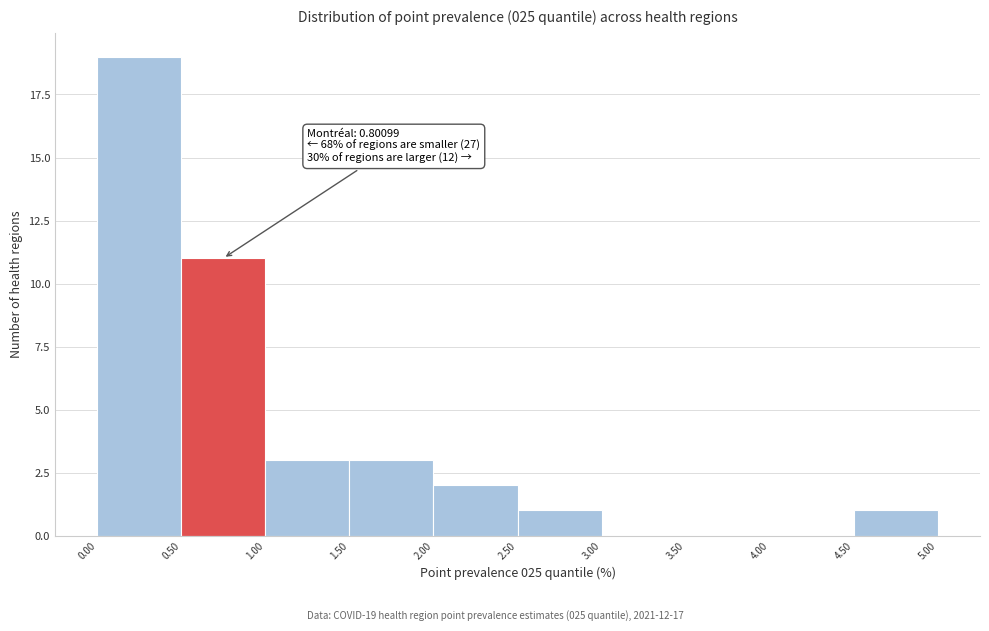

Which range on the x-axis has the tallest bar?

0.00 to 0.50